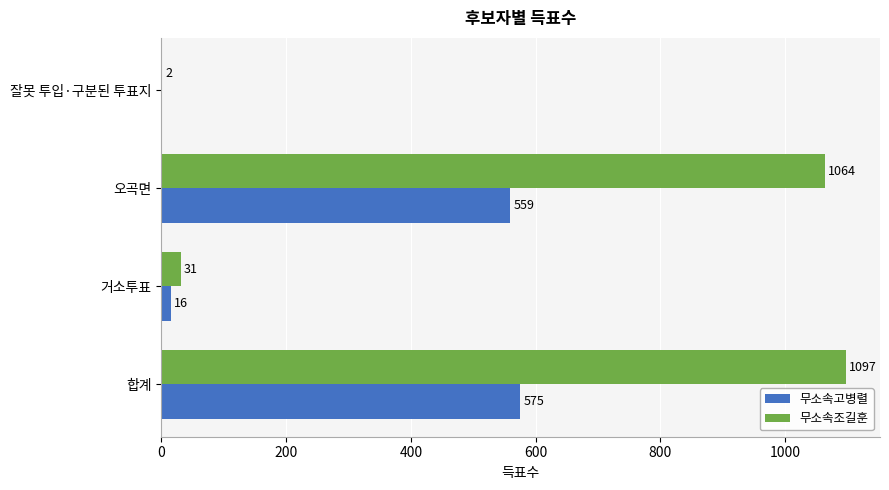

Which series has the largest range (max minus min)?

무소속조길훈